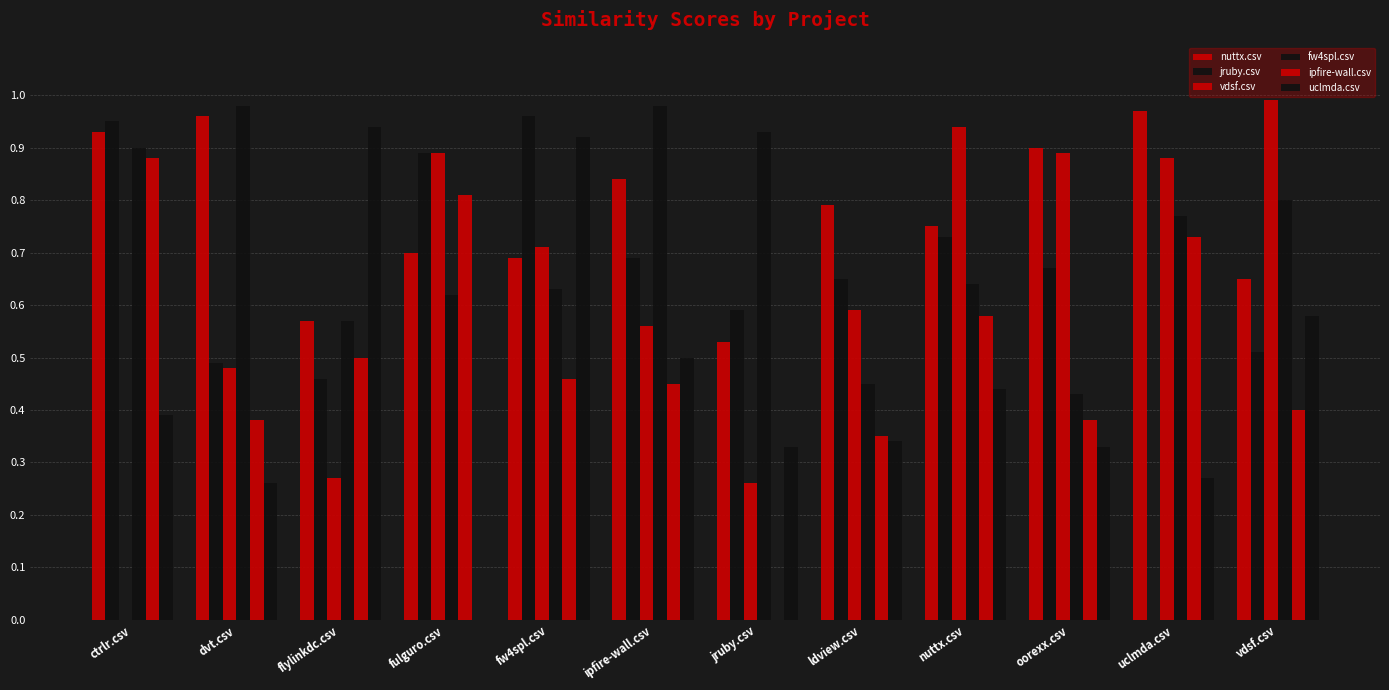

Which series changed the most between jruby.csv and uclmda.csv?

ipfire-wall.csv